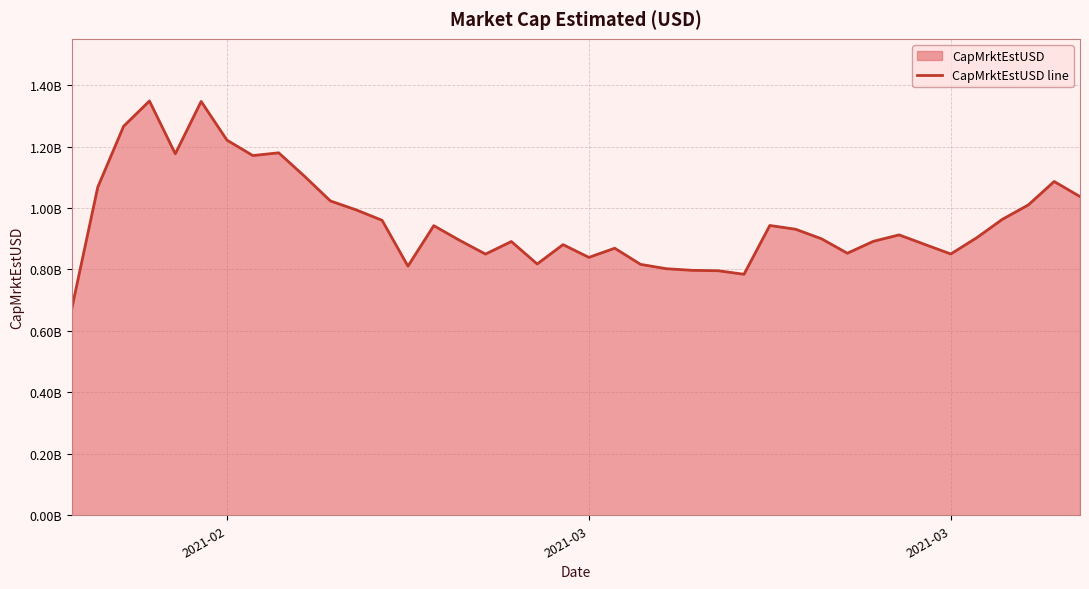

The value at 39 is 313798117.5. True or false?

False